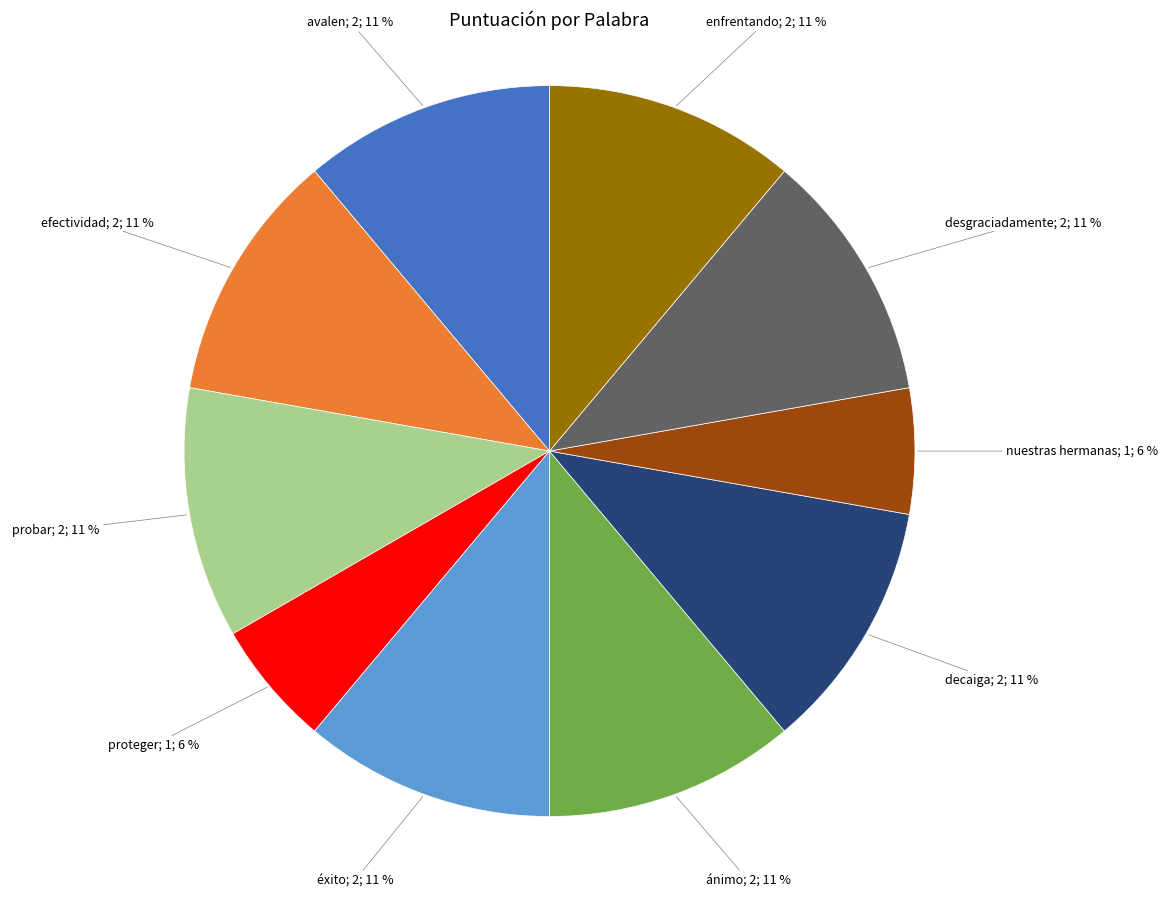

Is there any slice that represents more than half of the pie?

No